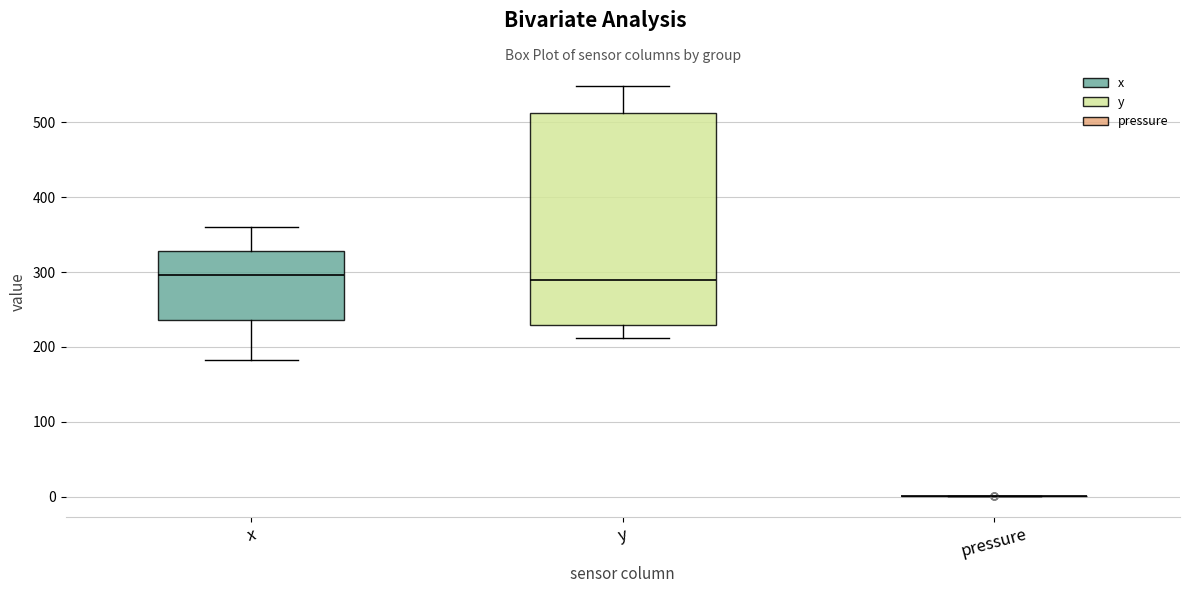

Reading left to right, read every box against the y-axis: the position of its median line, the range the box covers, and the ends of its whiskers. The values are not printed on the chart, so give them approximately, as read against the axis.

x: median 300, box 240 to 330, whiskers 180 to 360
y: median 290, box 230 to 510, whiskers 210 to 550
pressure: box collapsed to a line at 0, whiskers 0 to 0